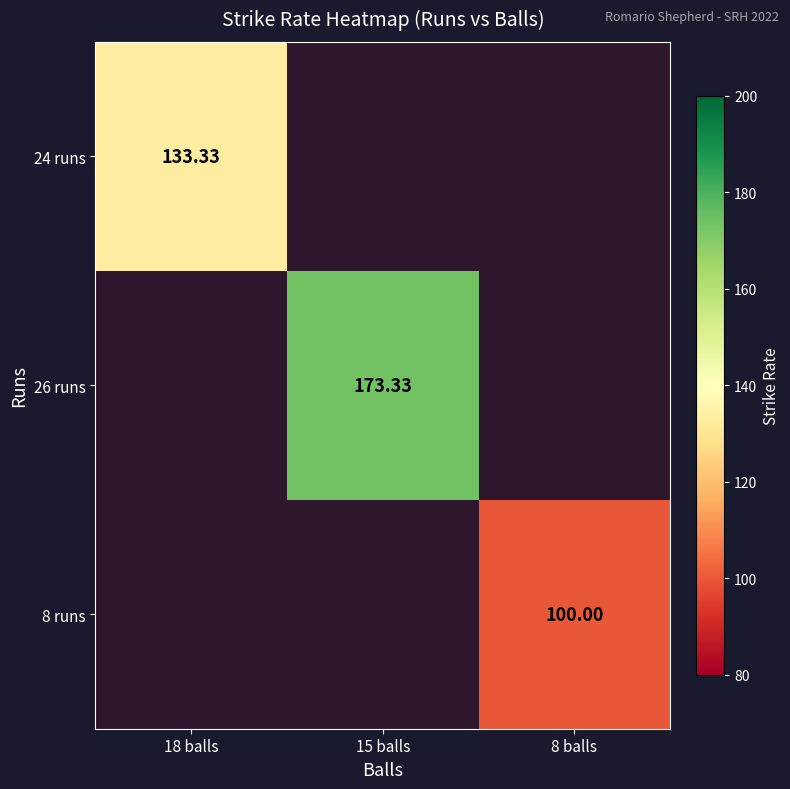

Which category has the highest value across all series?

15 balls